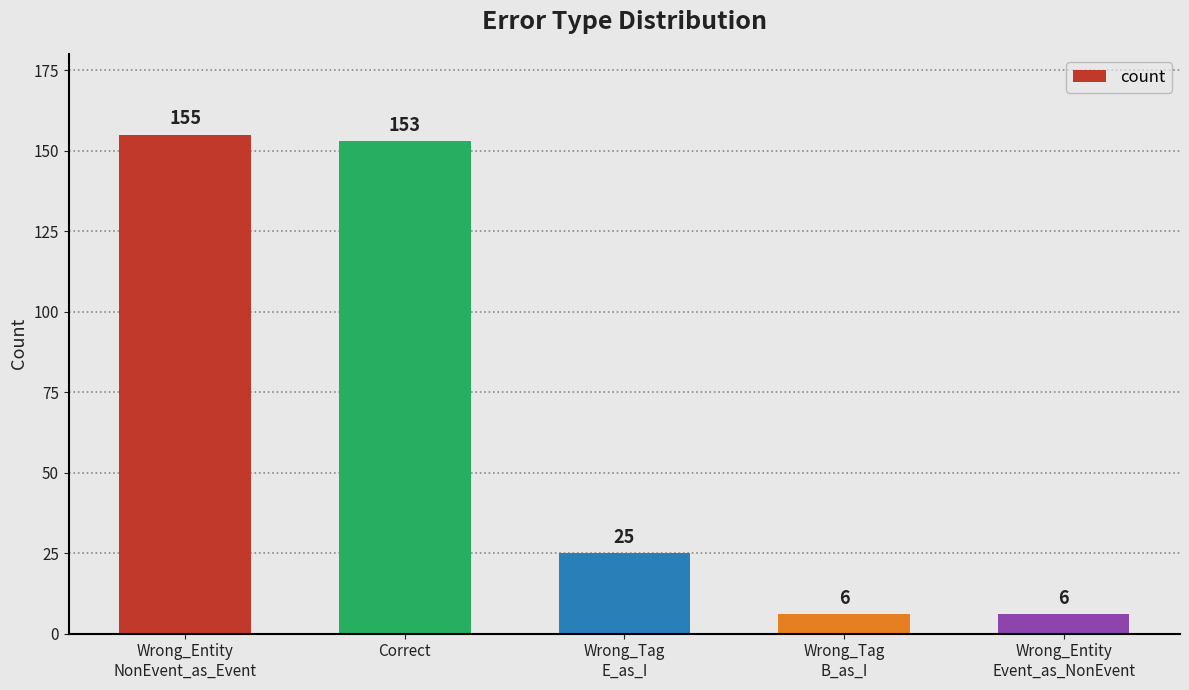

What is the minimum value shown in the chart?

6